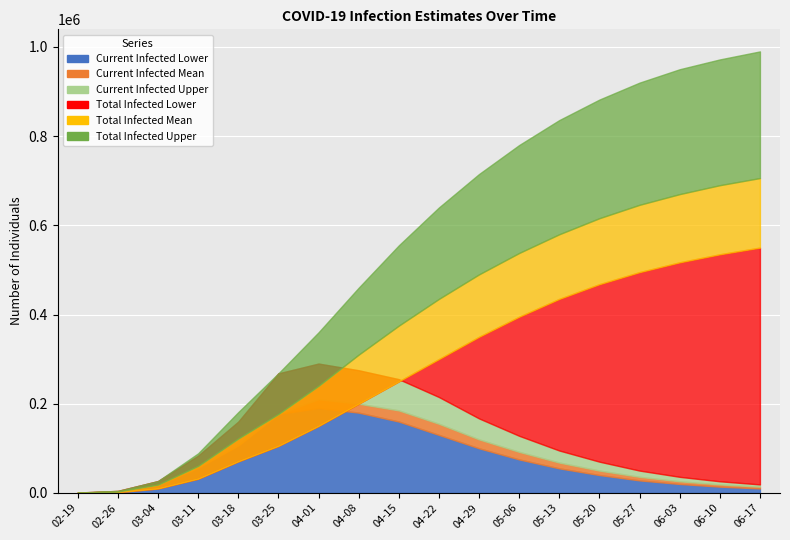

True or false: current_lower and total_upper cross at least once.

False